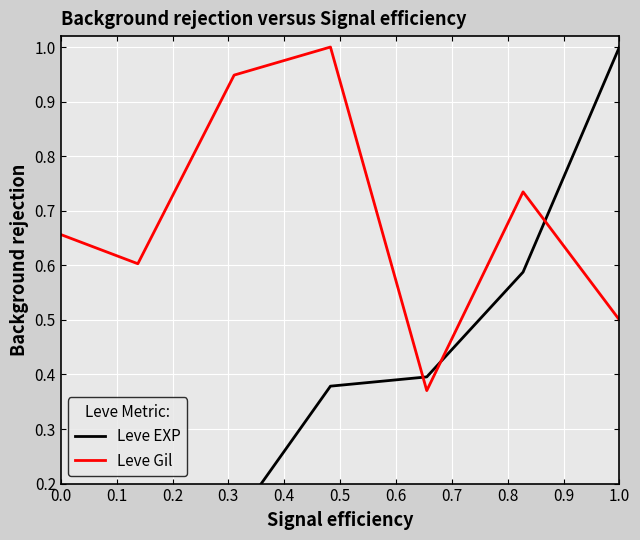

What is the maximum value for Leve EXP?

1.0